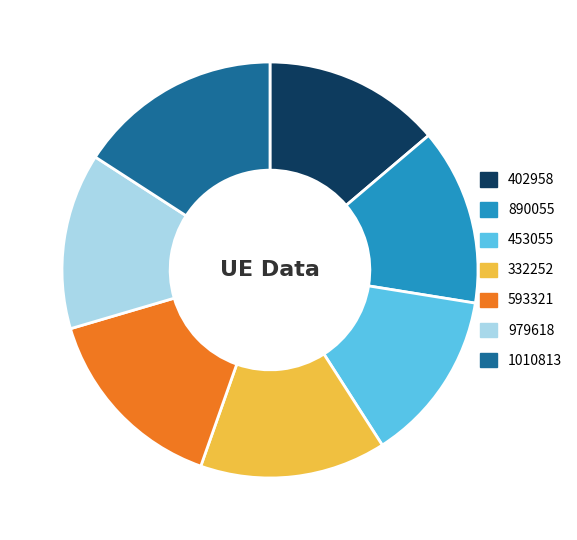

Is the sum of 890055 and 593321 greater than half?

No